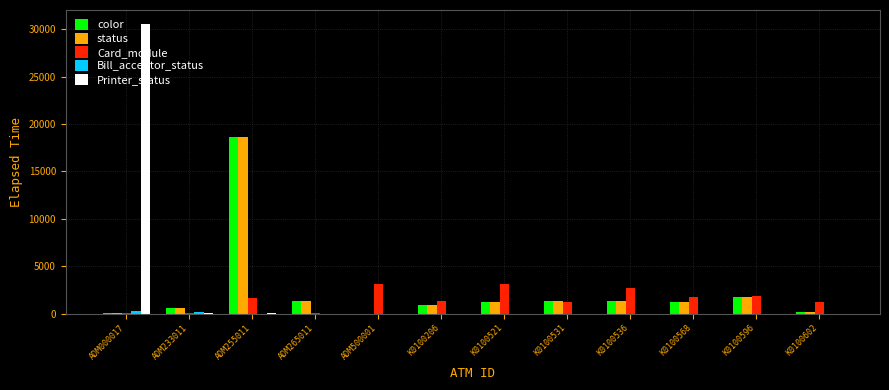

True or false: Printer_status has a value of 15 at ADM233011.

True